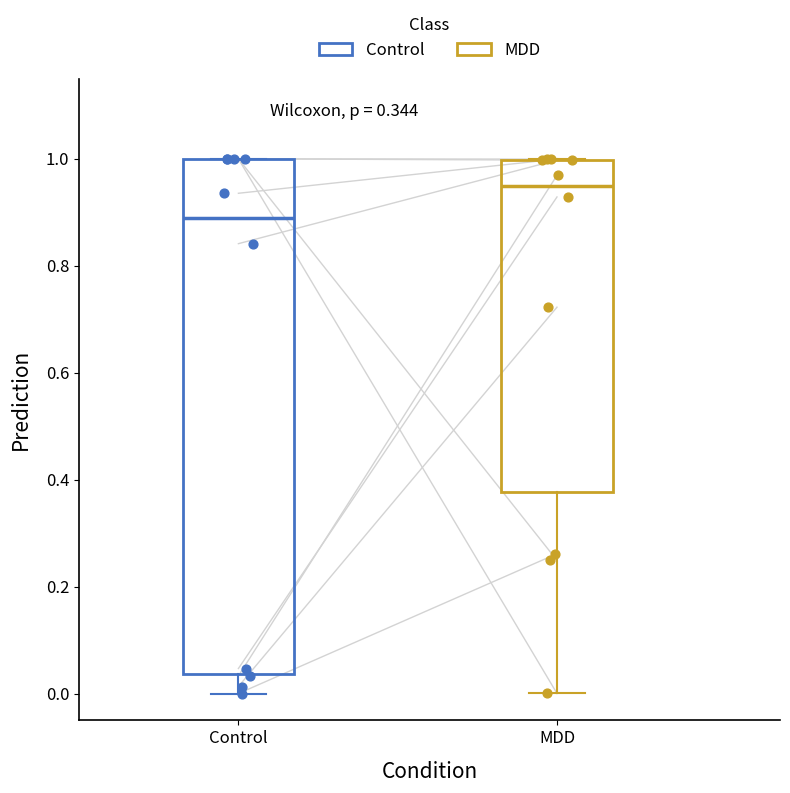

Which box's median line is the lowest?

Control